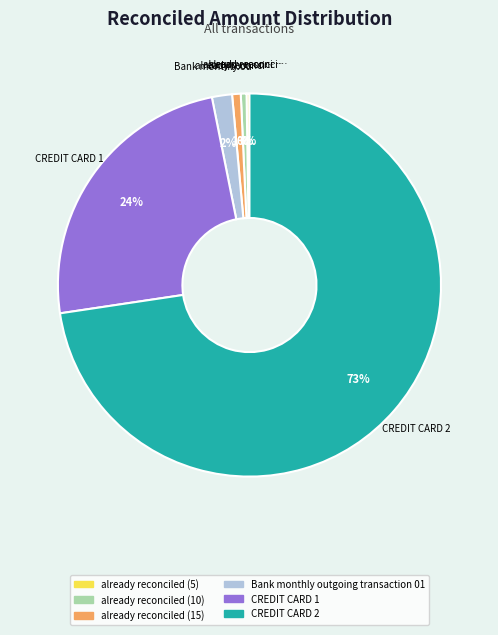

What percentage is the Bank monthly outgoing transaction 01 slice, to the nearest percent?

2%